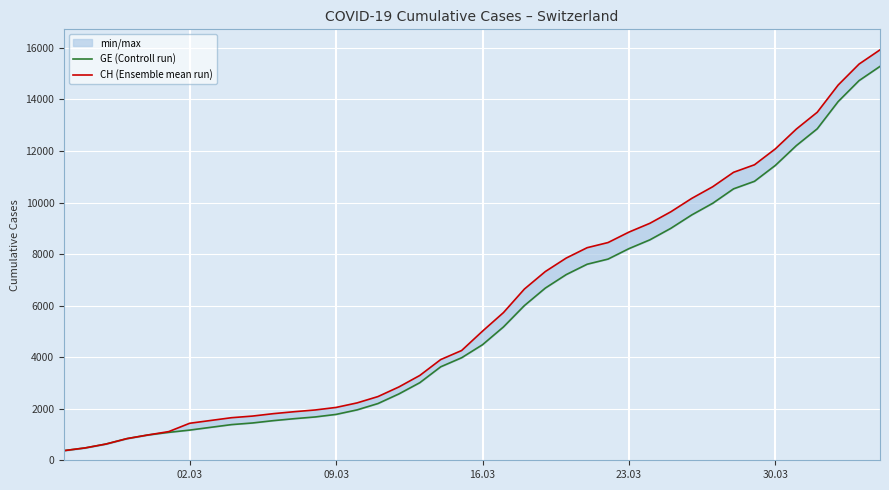

How many lines are shown in the chart?

2